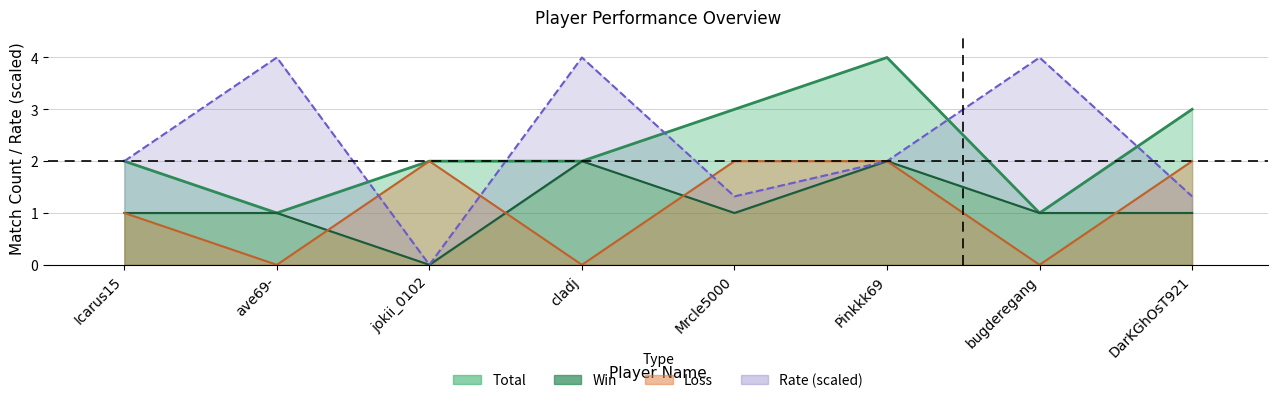

How many distinct data groups are displayed?

4